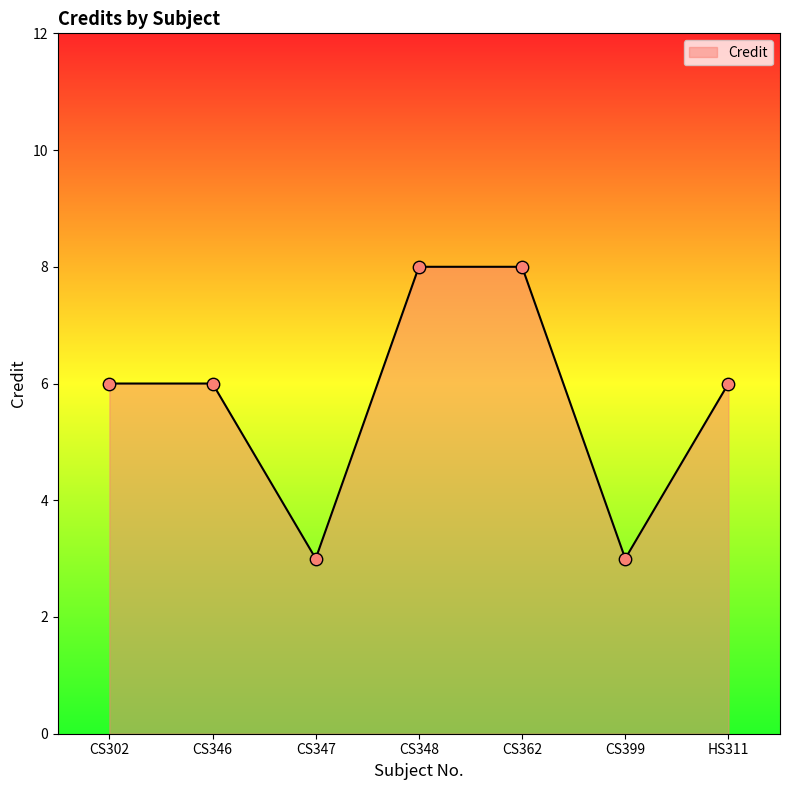

Approximately how many times larger is the value at CS302 compared to CS399?

2.0